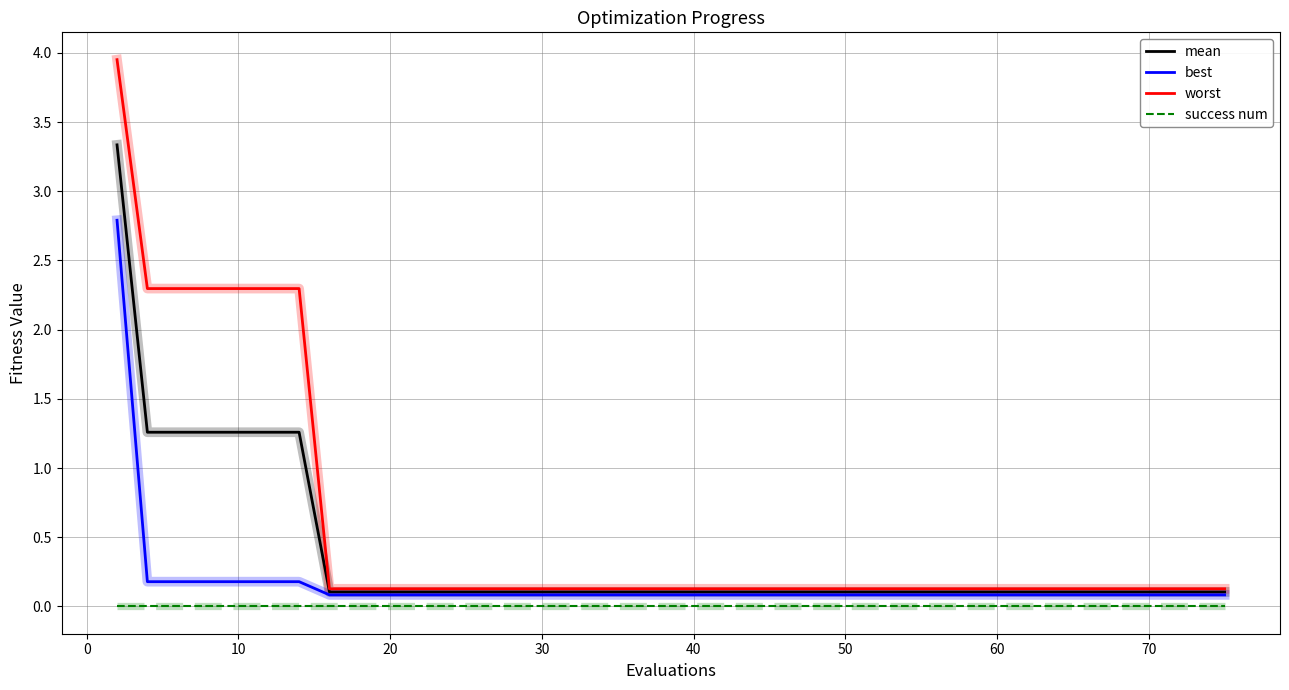

Which series has the largest total across all categories?

worst